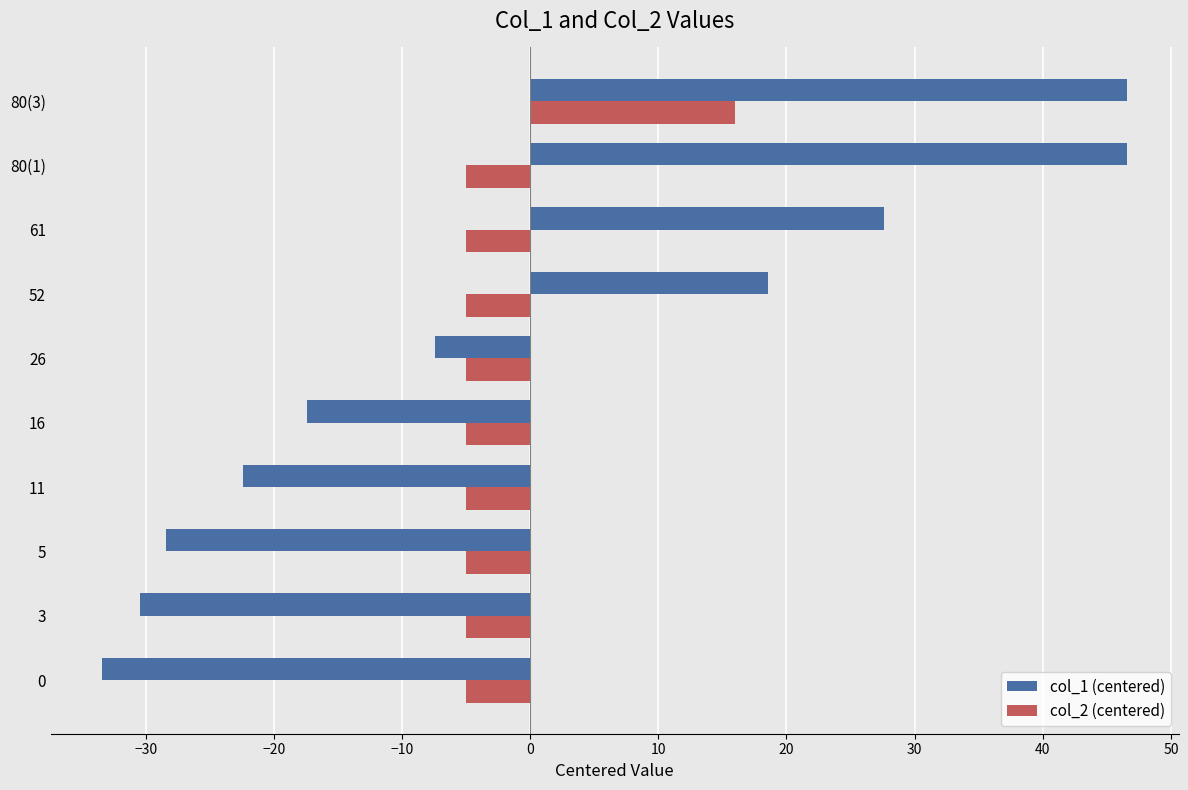

How many values in the col_1 (centered) series exceed -7?

4